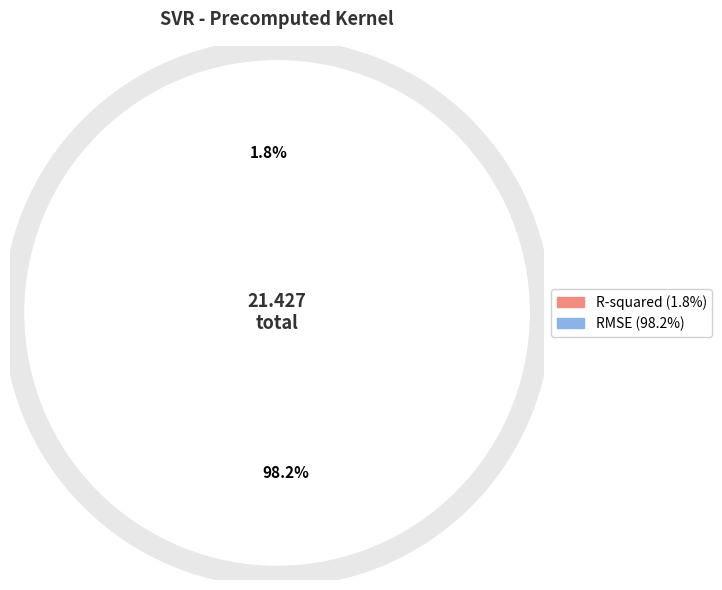

To the nearest percent, what is the difference between the R-squared and RMSE slice percentages?

96%